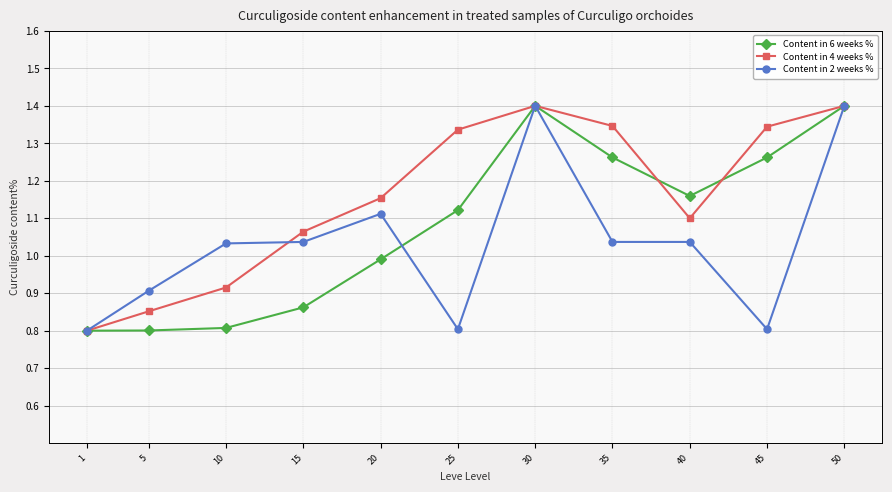

Which series has the largest total across all categories?

Content in 4 weeks %